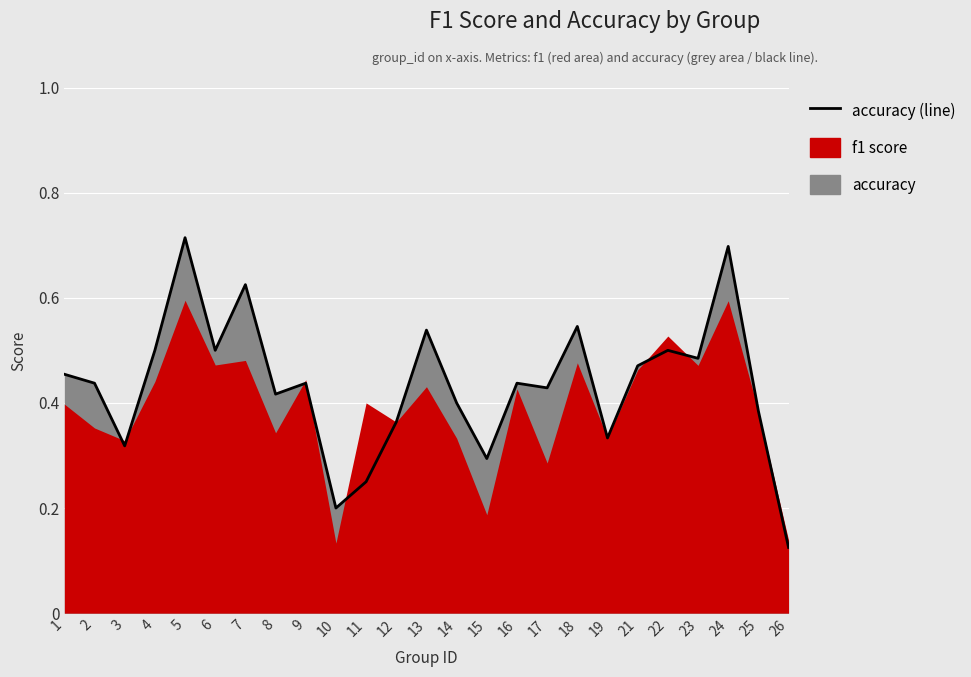

Does the chart display data point markers on the line(s)?

No